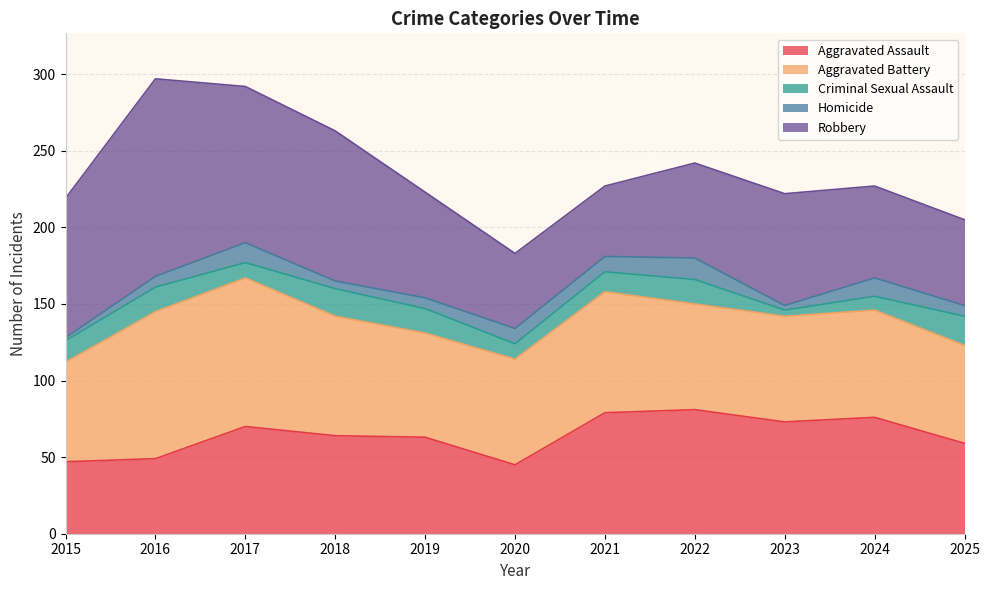

How many values in the Aggravated Assault series exceed 64?

5